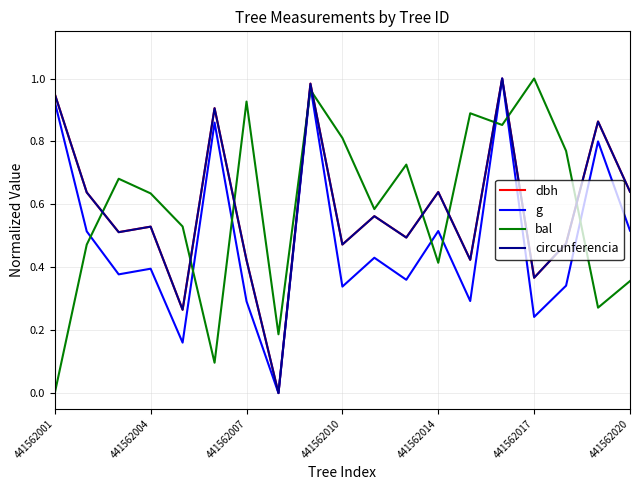

Which series ends up on top after the final intersection of bal and dbh?

dbh